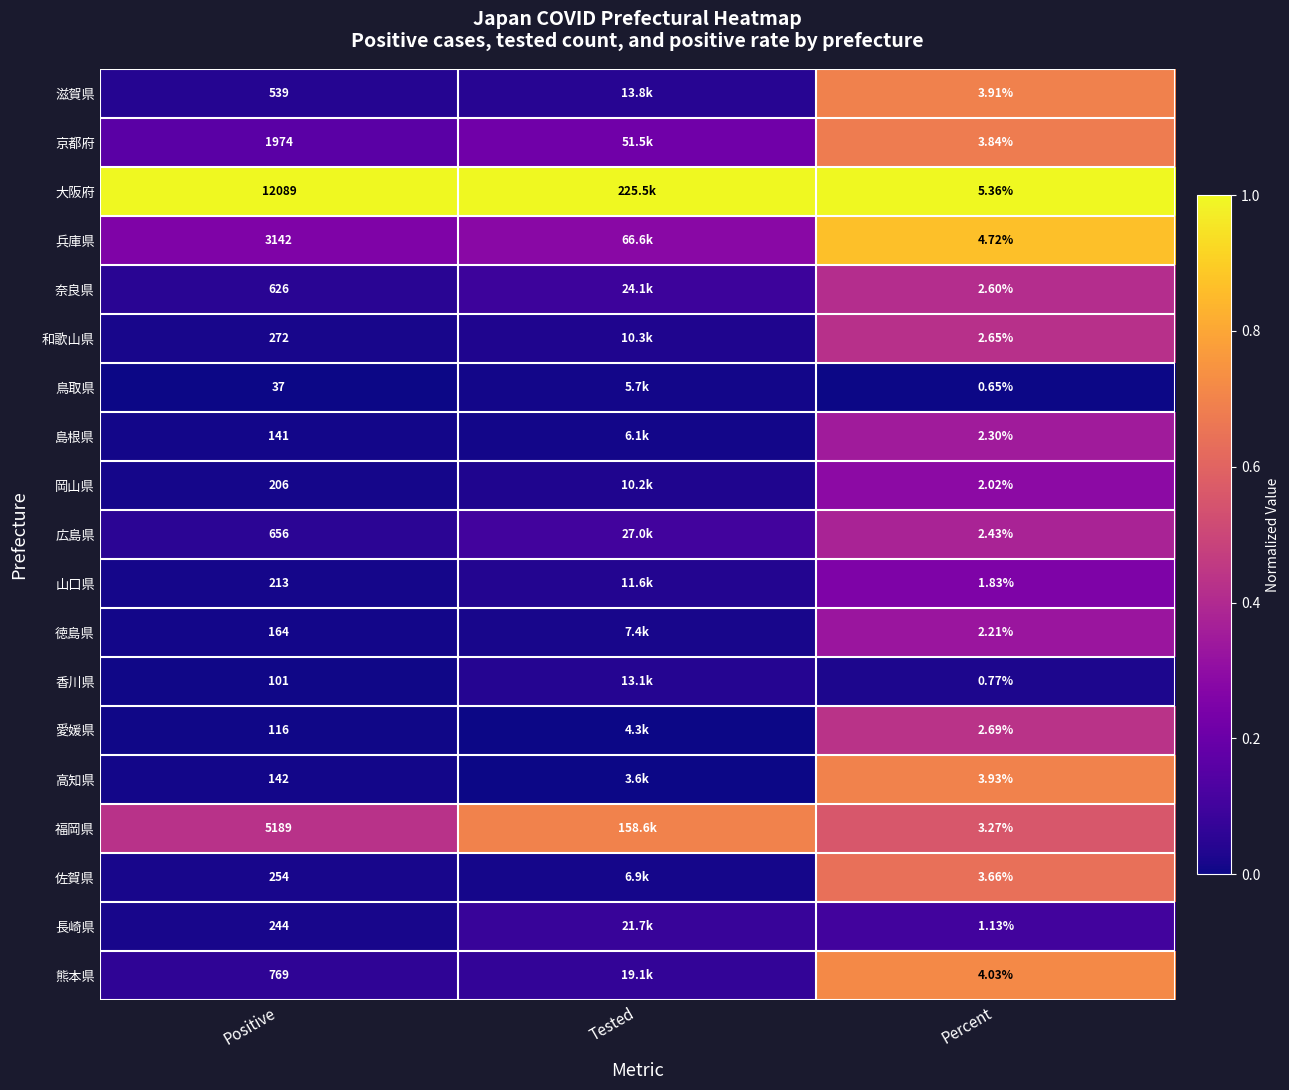

Which has a higher value, Percent or Tested?

Percent